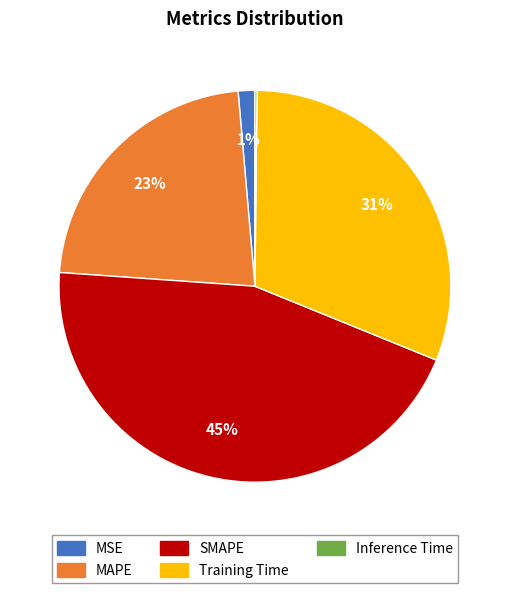

To the nearest percent, what percentage of the pie is Training Time?

31%